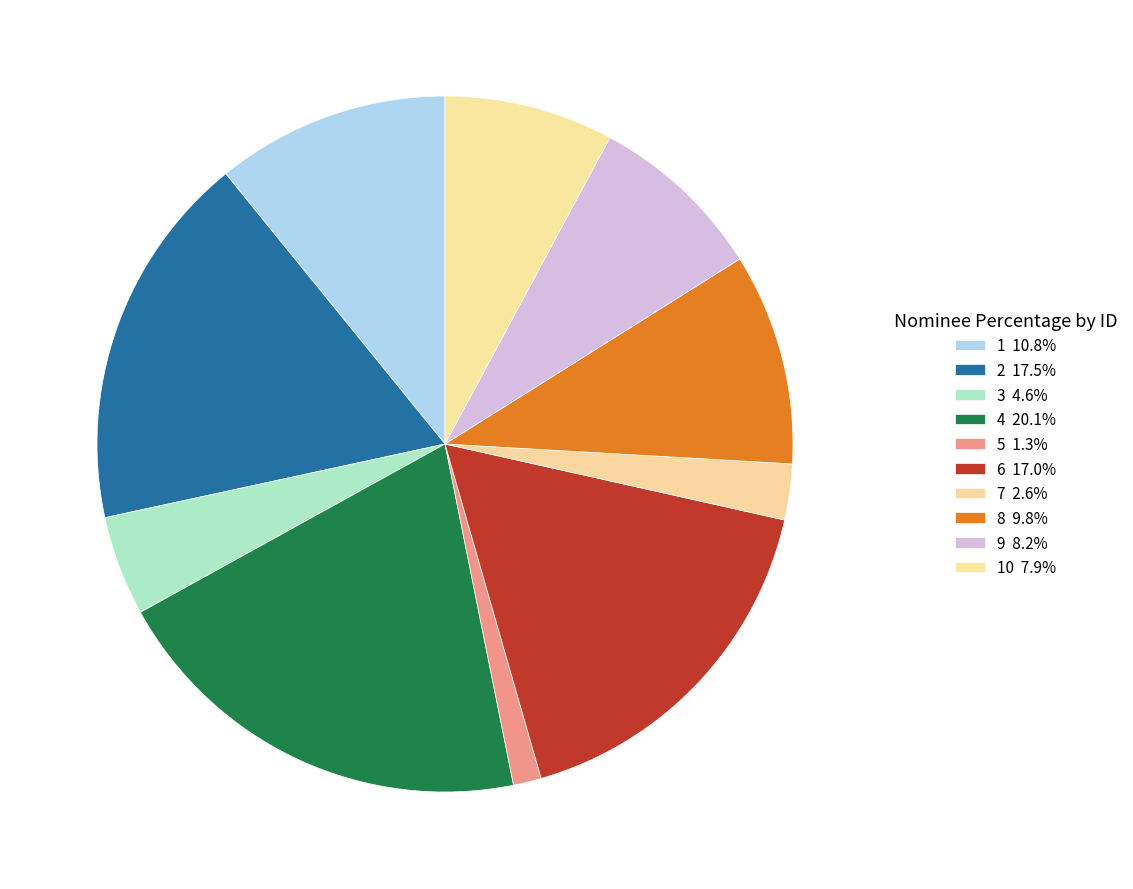

How many segments does this pie chart have?

10